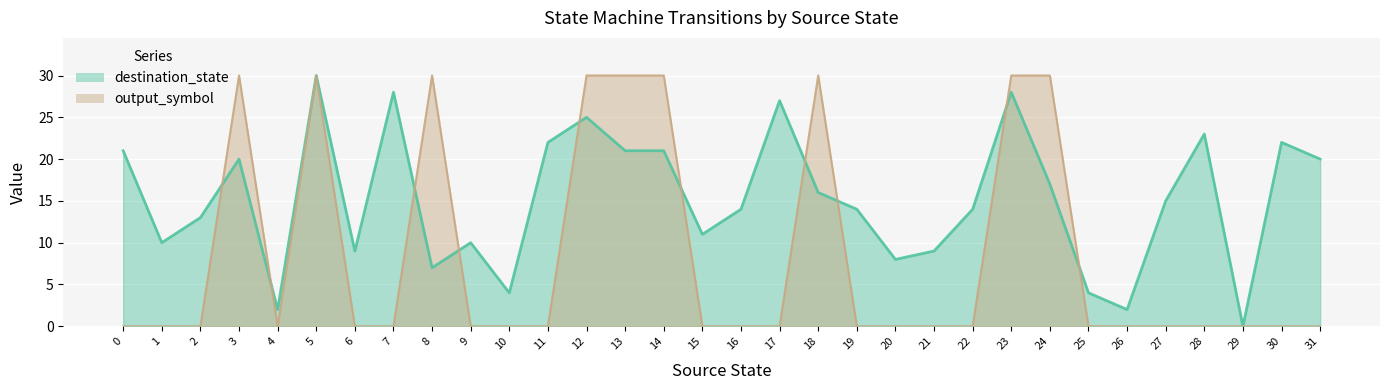

What are all the series names shown in the legend?

destination_state, output_symbol